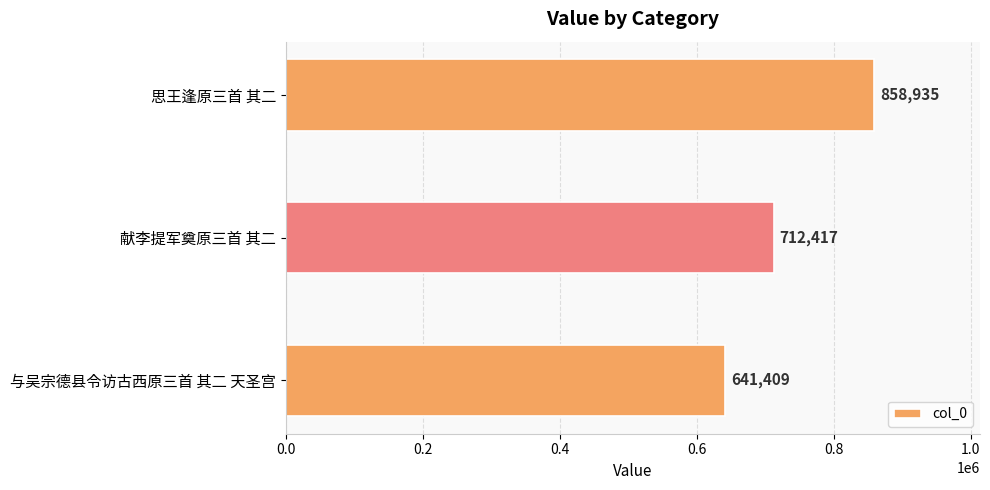

Approximately how many times larger is the value at 献李提军奠原三首 其二 compared to 与吴宗德县令访古西原三首 其二 天圣宫?

1.1